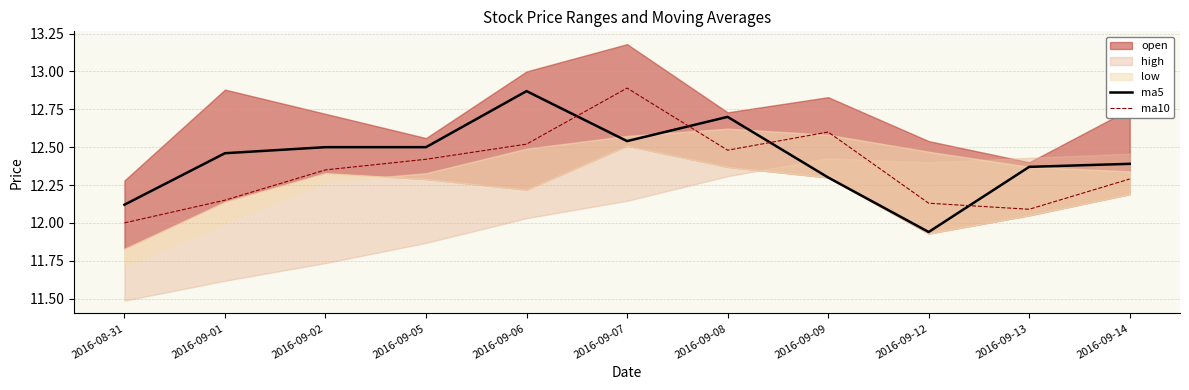

The value of ma5 at 2016-09-12 is 11.9. True or false?

True